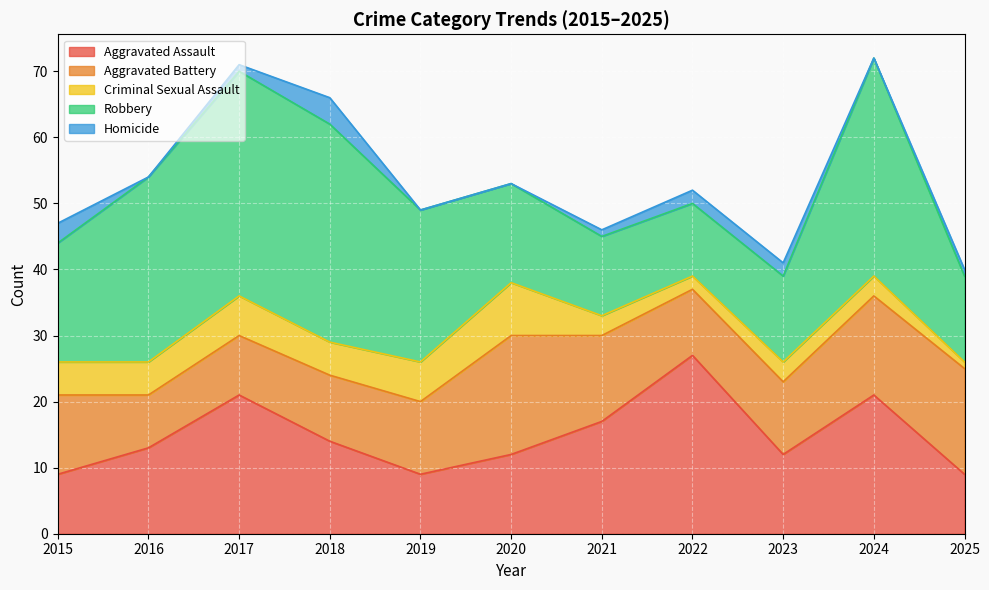

Between 2015 and 2022, which series saw the biggest shift?

Aggravated Assault